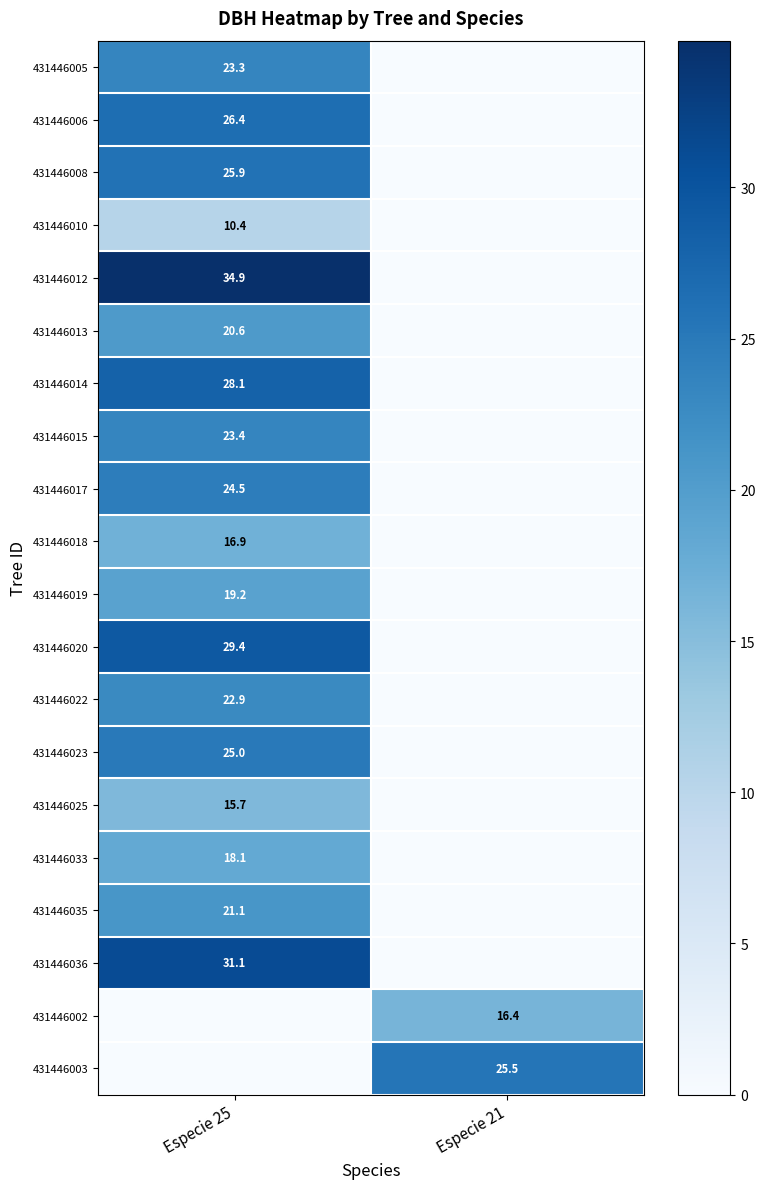

The value of 431446017 at Especie 25 is 24.5. True or false?

True